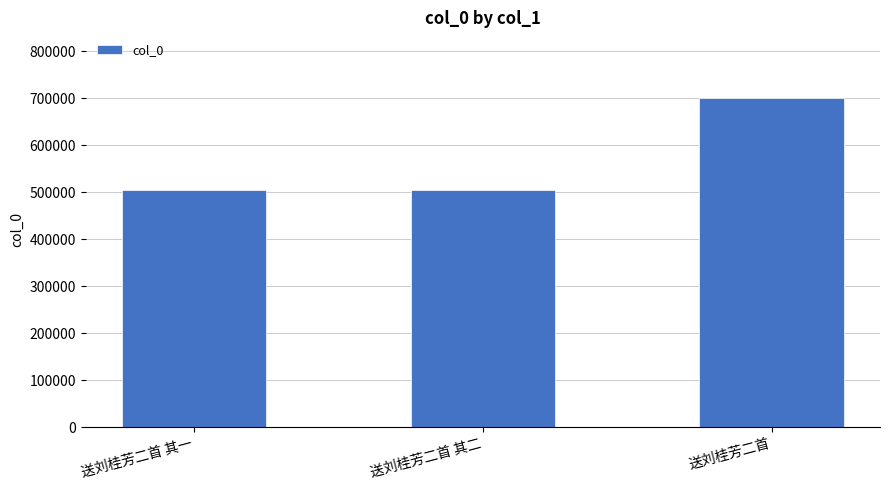

True or false: the data shows 503852 at 送刘桂芳二首 其一.

True